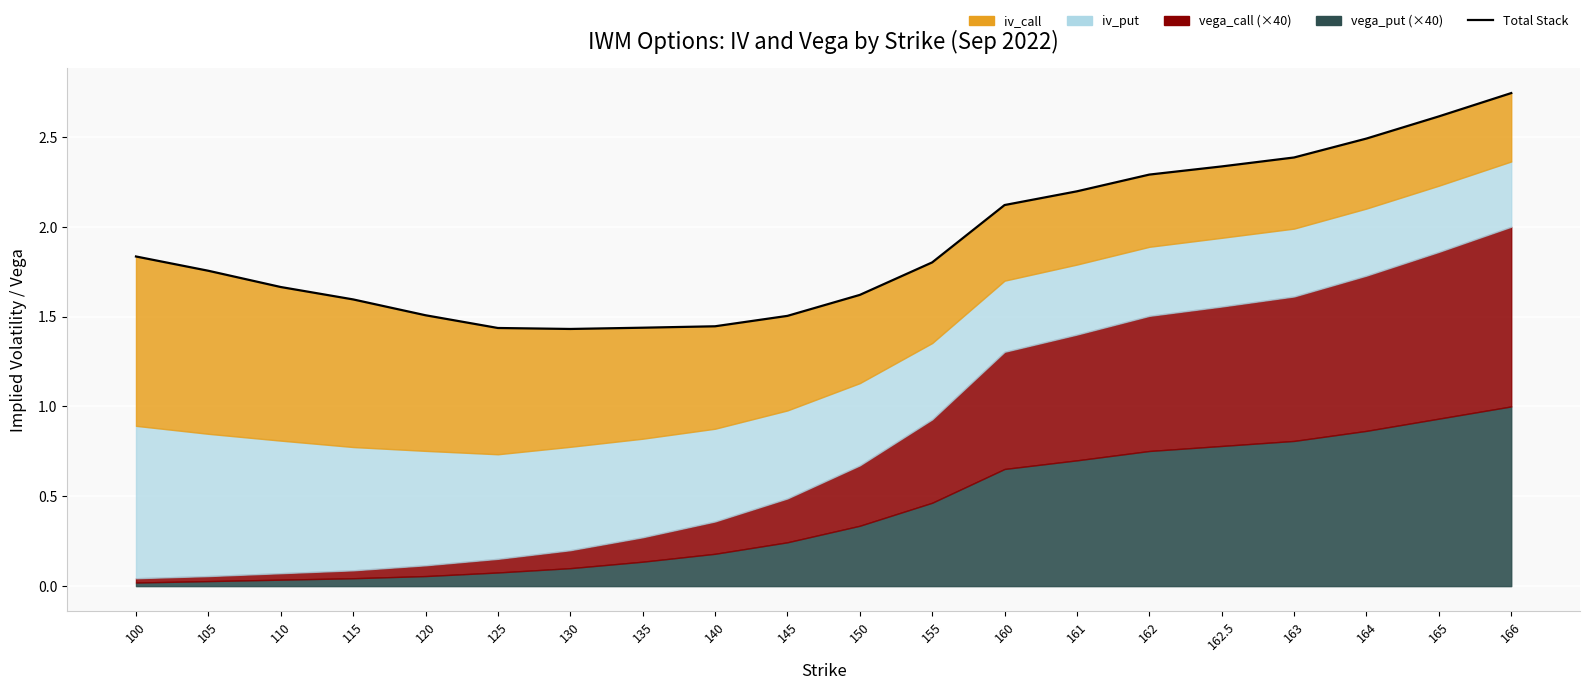

List the labels in order of value, smallest first.

130, 125, 135, 140, 145, 120, 115, 150, 110, 105, 155, 100, 160, 161, 162, 162.5, 163, 164, 165, 166